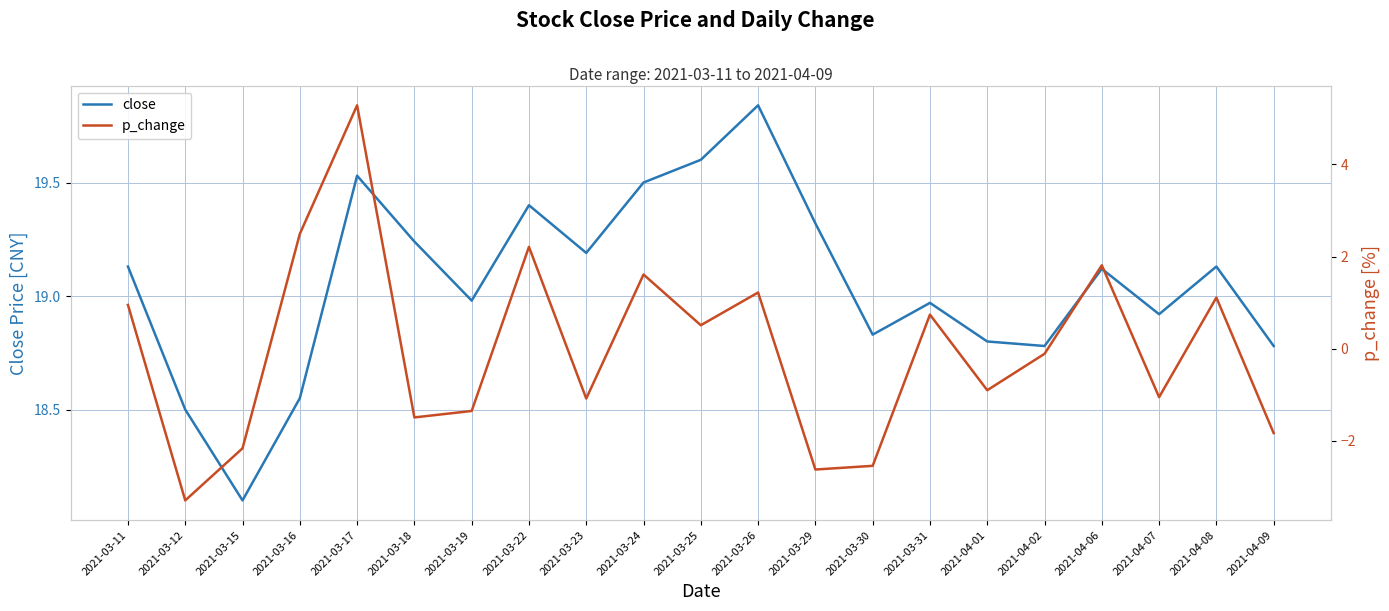

At which label does p_change reach its minimum?

2021-03-12